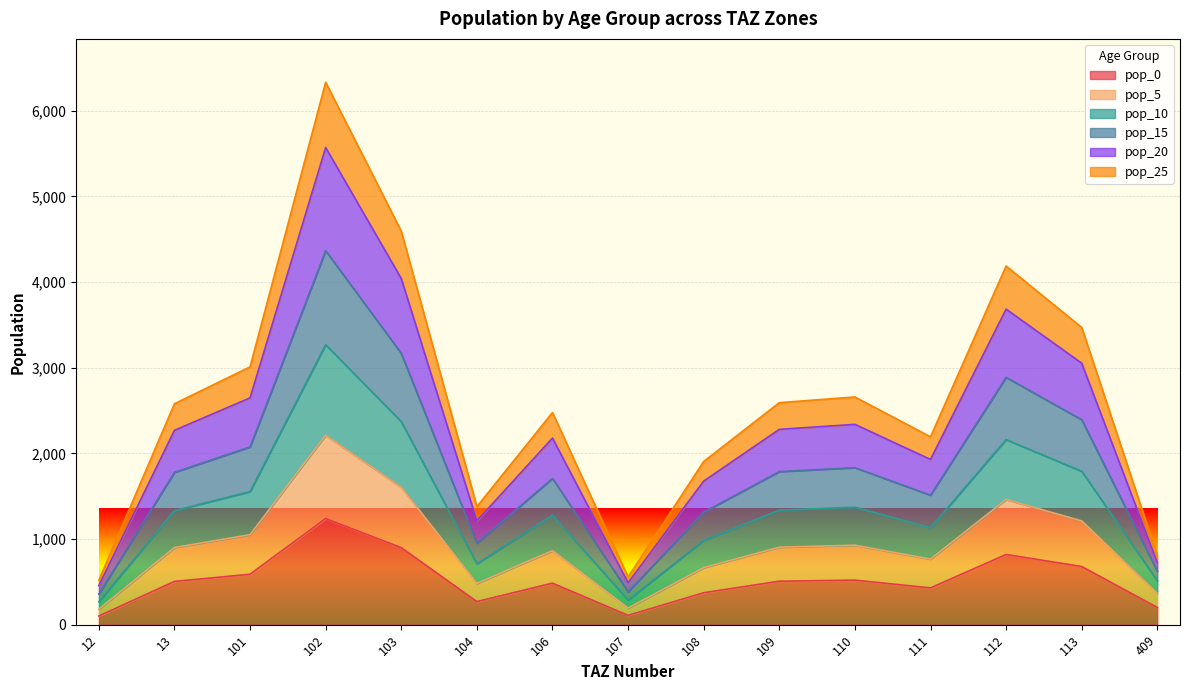

True or false: pop_0 and pop_20 intersect in this chart.

False